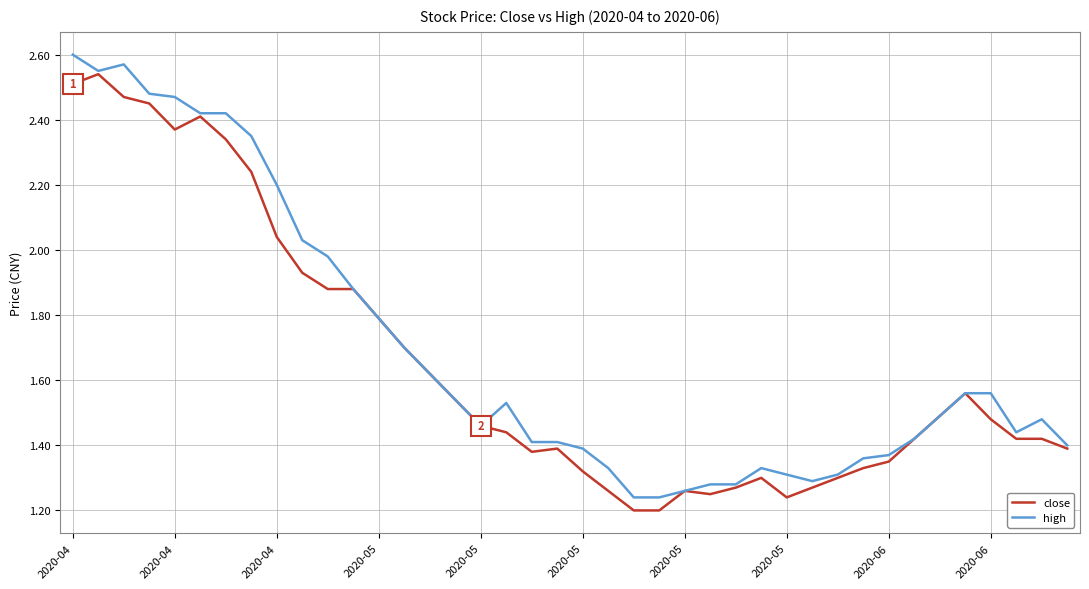

What is the difference between the maximum and minimum values in the close series?

1.3